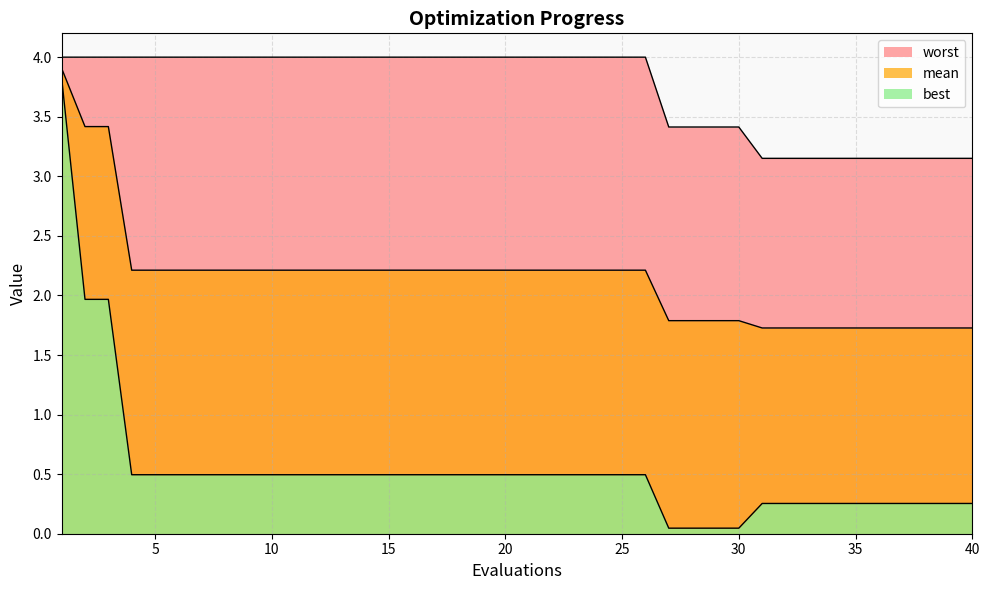

True or false: mean and best intersect in this chart.

False